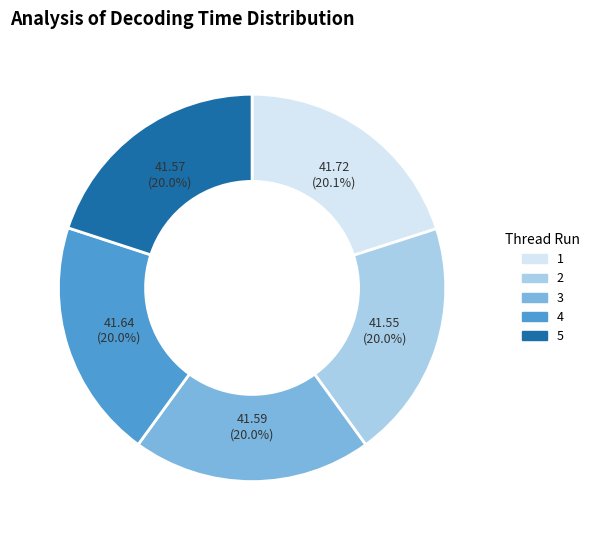

Count the number of slices in the pie.

5